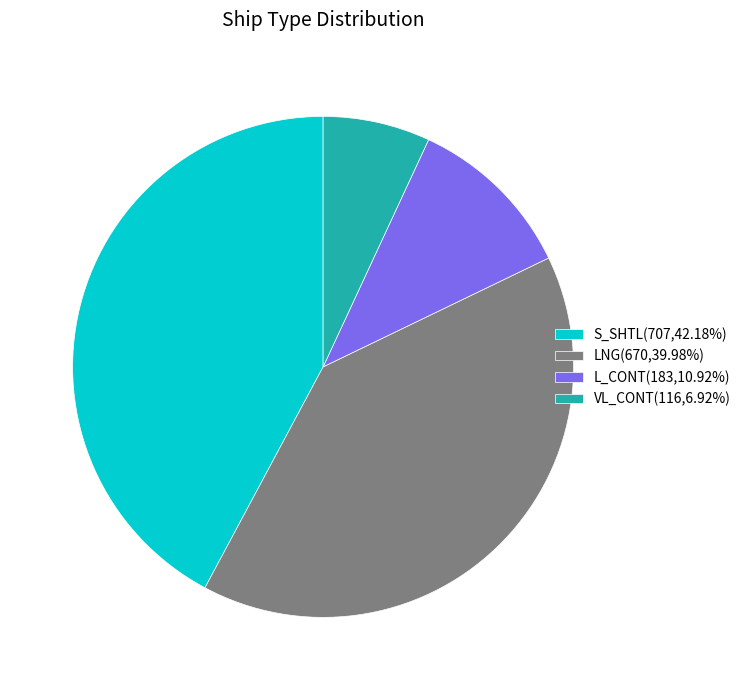

Do L_CONT(183,10.92%) and S_SHTL(707,42.18%) together represent more than half of the pie?

Yes